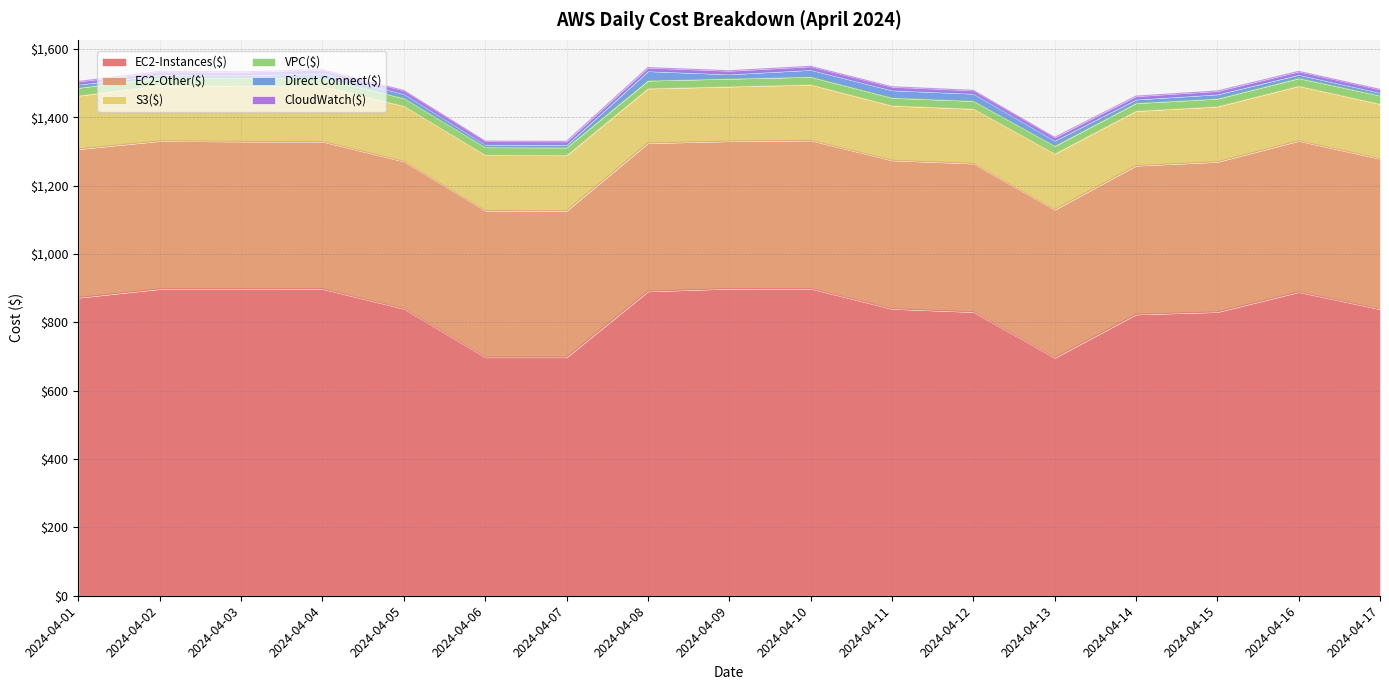

List the labels in order of S3($) value, largest first.

2024-04-13, 2024-04-10, 2024-04-06, 2024-04-07, 2024-04-04, 2024-04-02, 2024-04-03, 2024-04-05, 2024-04-15, 2024-04-16, 2024-04-17, 2024-04-12, 2024-04-14, 2024-04-11, 2024-04-08, 2024-04-09, 2024-04-01